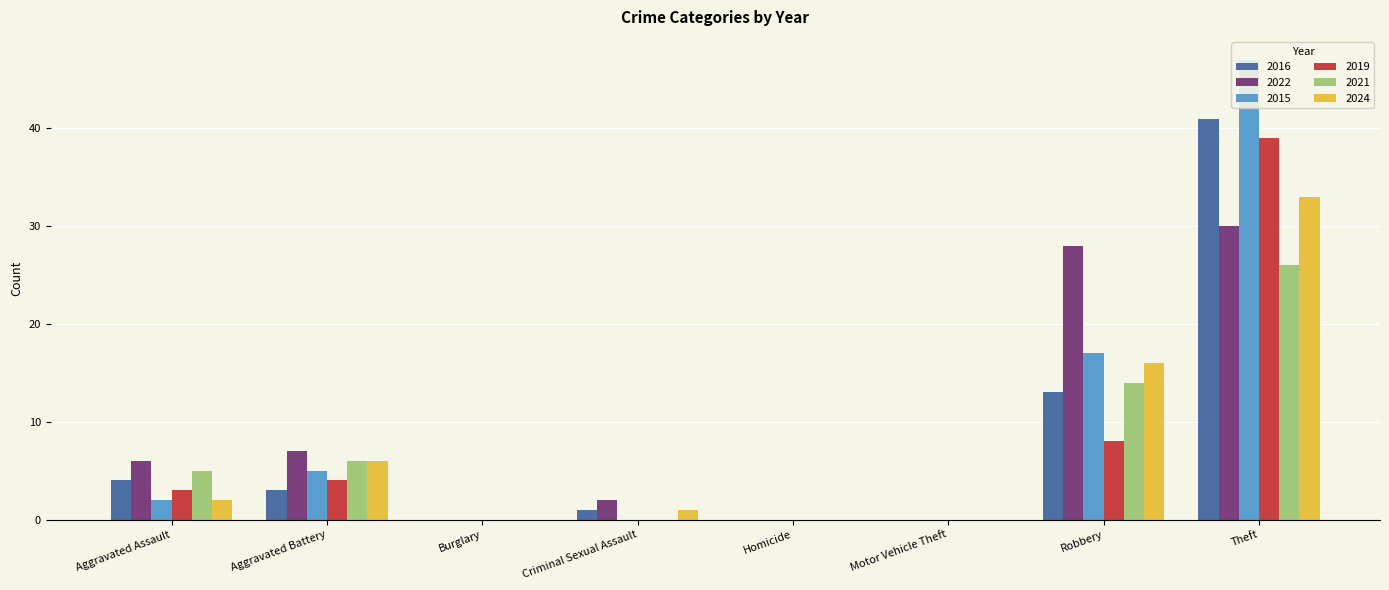

Is it true that 2016 equals 0 at Homicide?

True